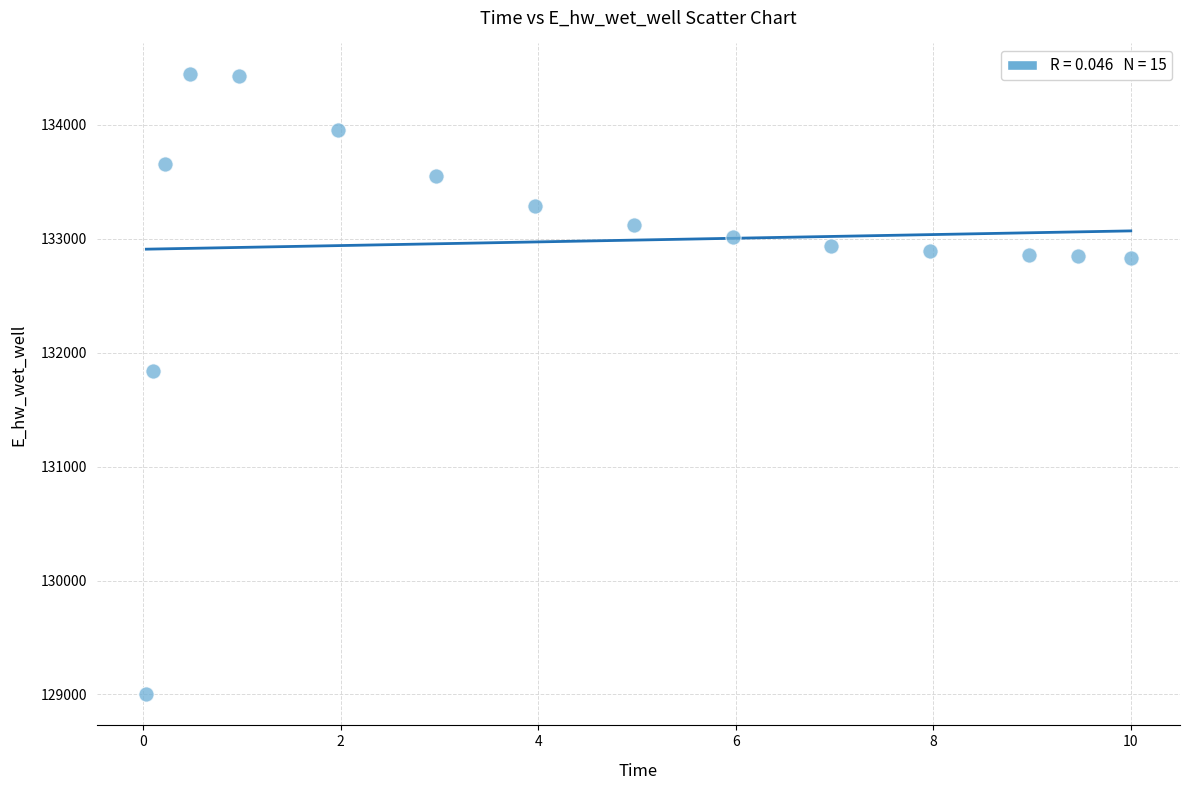

What is the range of X values (max minus min)?

10.0